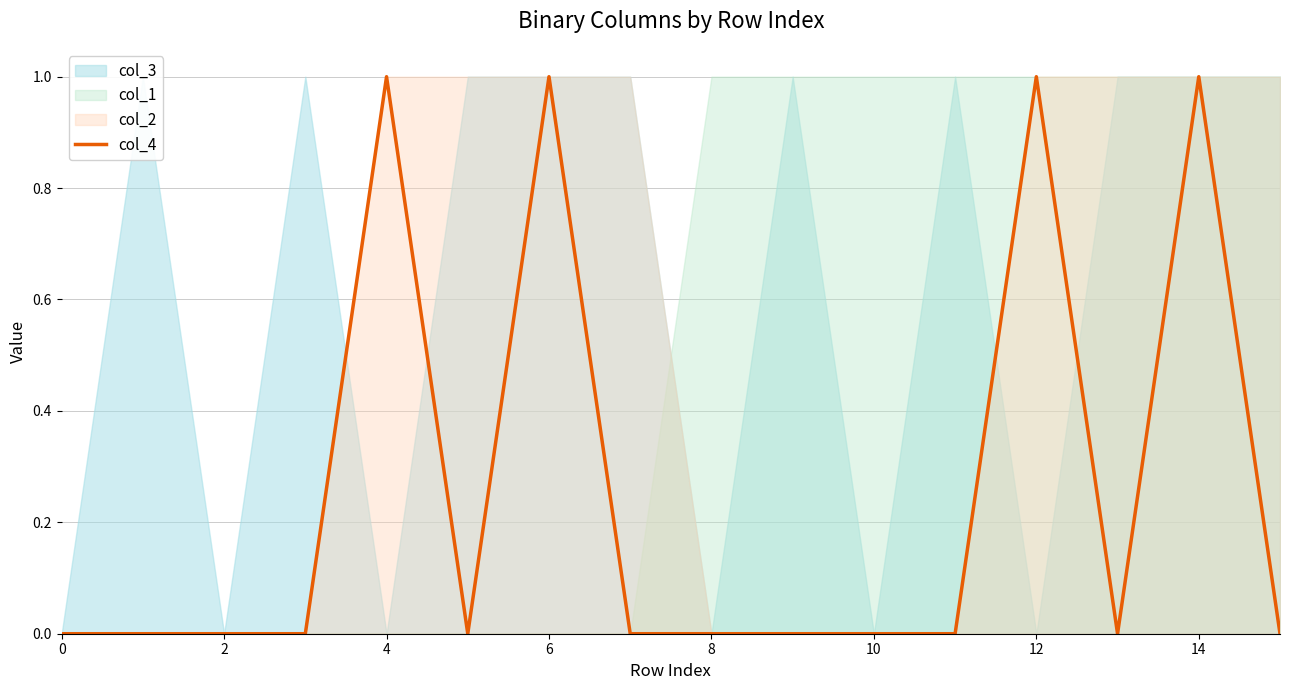

What is the maximum value shown in the chart?

1